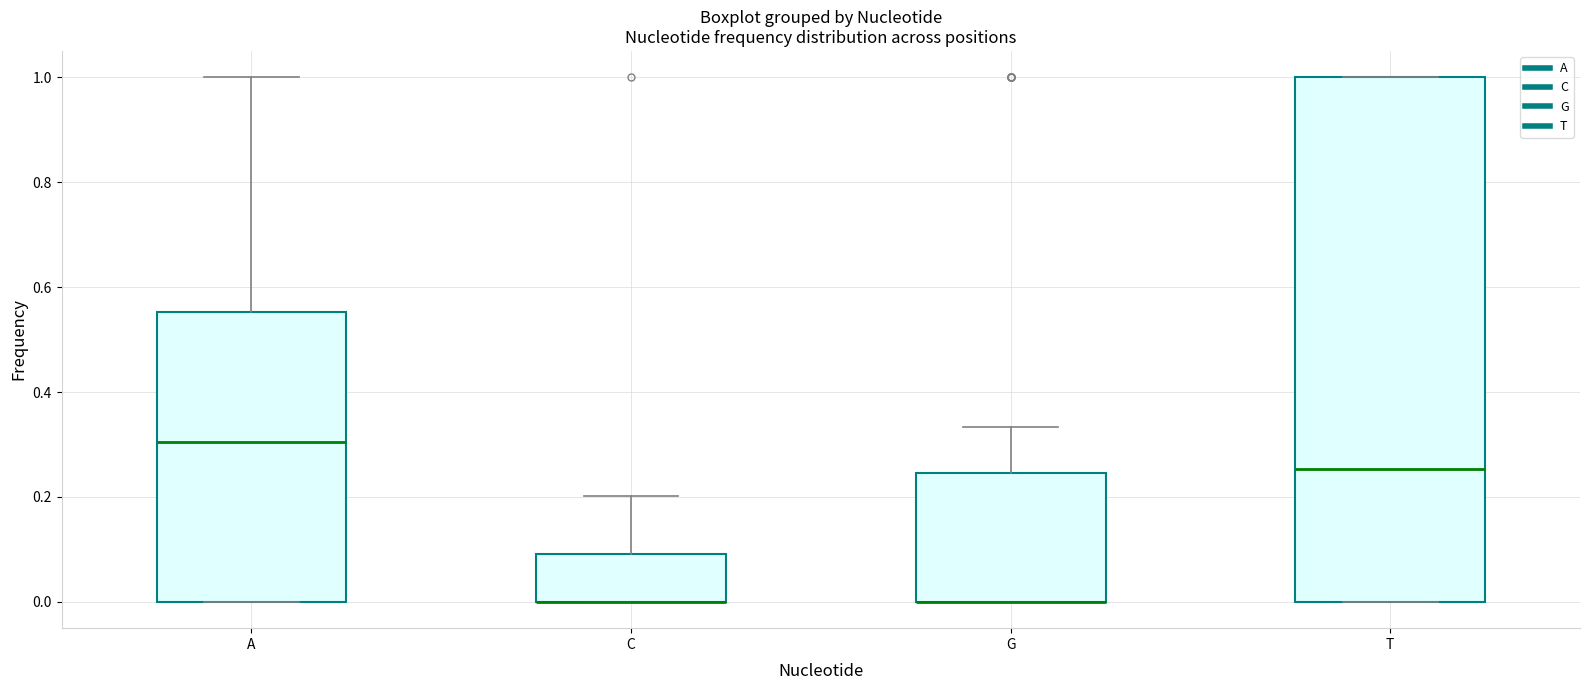

Which box is the tallest, from its lower edge to its upper edge?

T